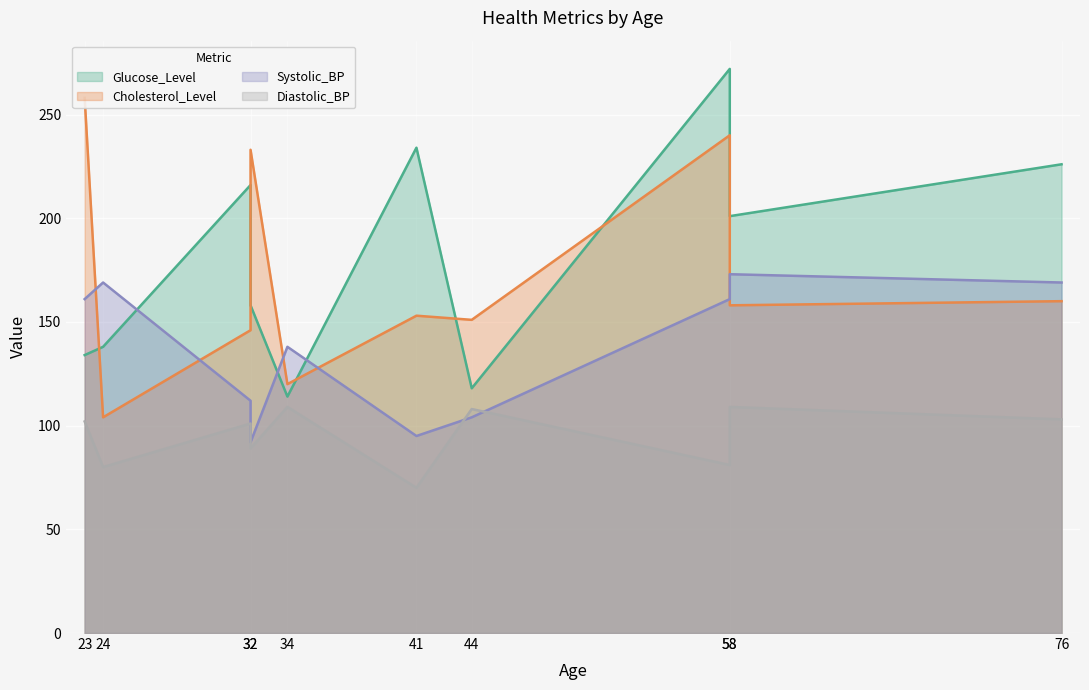

True or false: Systolic_BP has a value of 169 at 76.

True